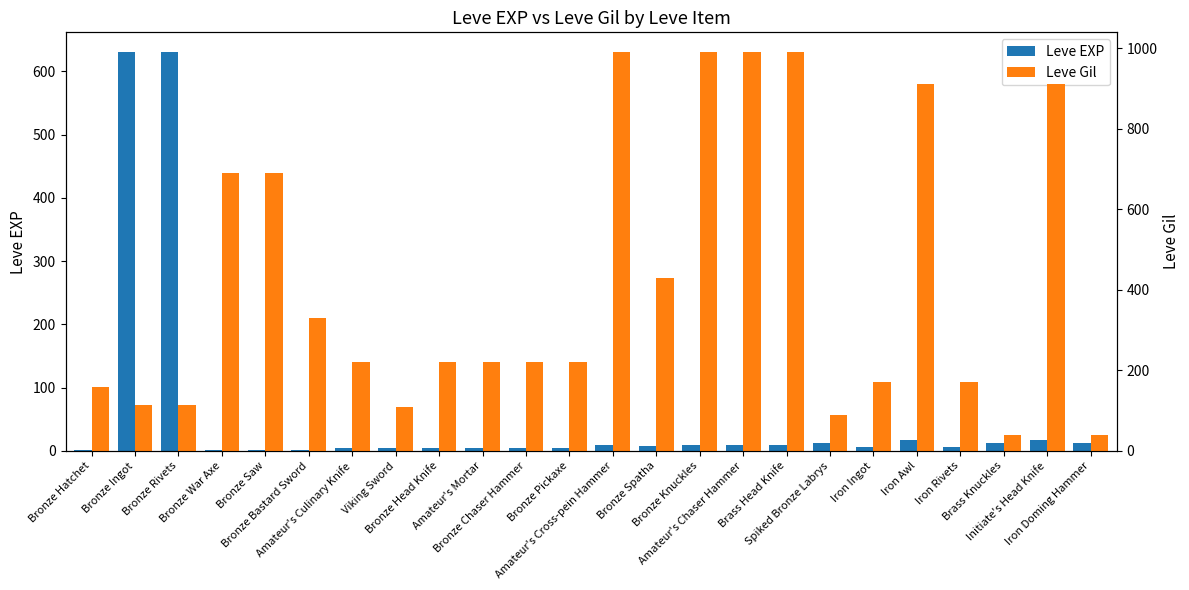

What are all the series names shown in the legend?

Leve EXP, Leve Gil